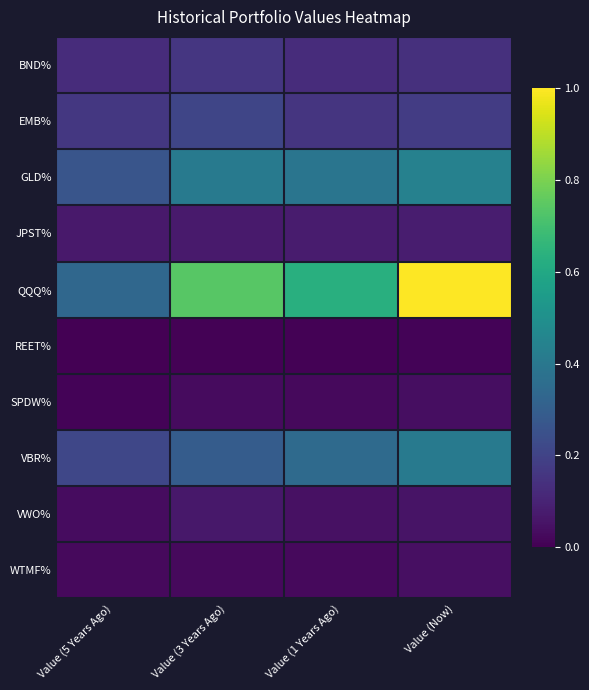

Which series has the largest range (max minus min)?

QQQ%